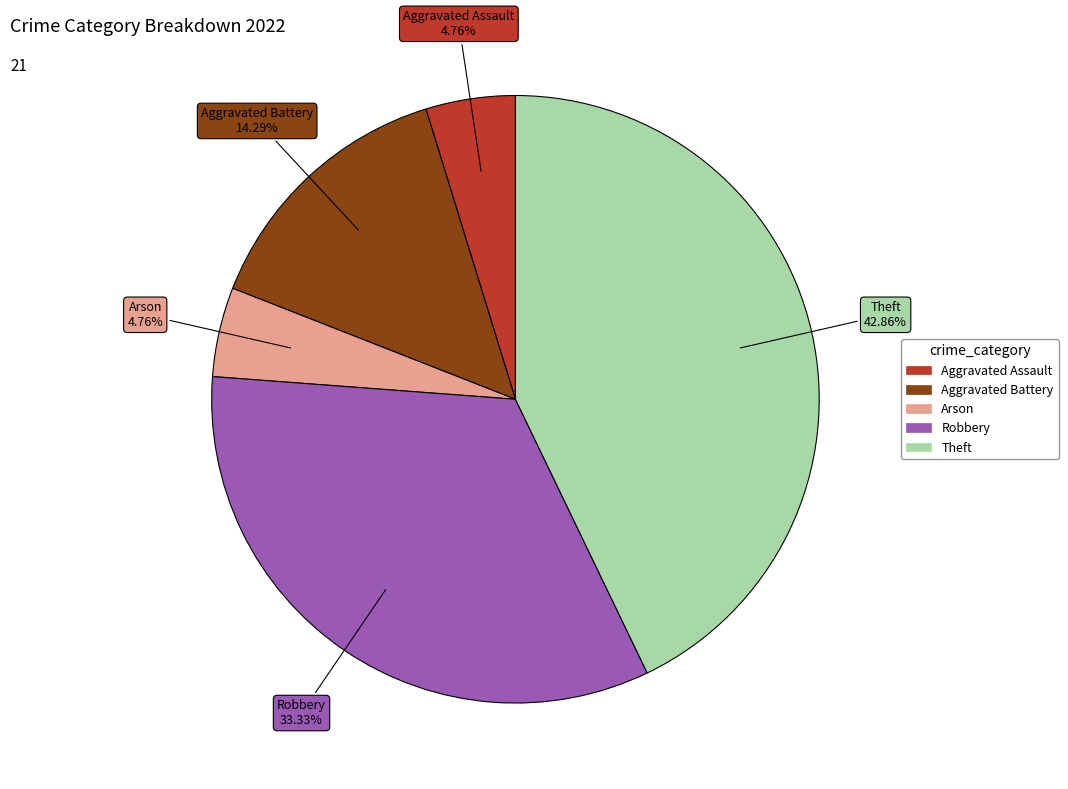

Which has a higher value, Aggravated Battery or Arson?

Aggravated Battery